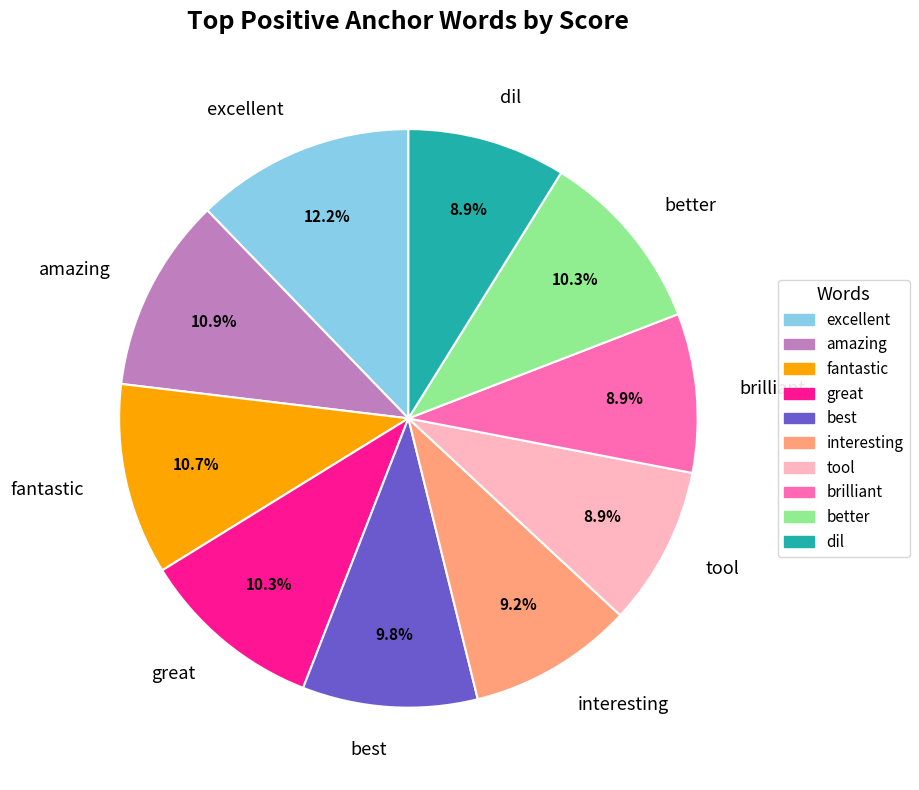

To the nearest percent, what is the difference between the interesting and better slice percentages?

1%